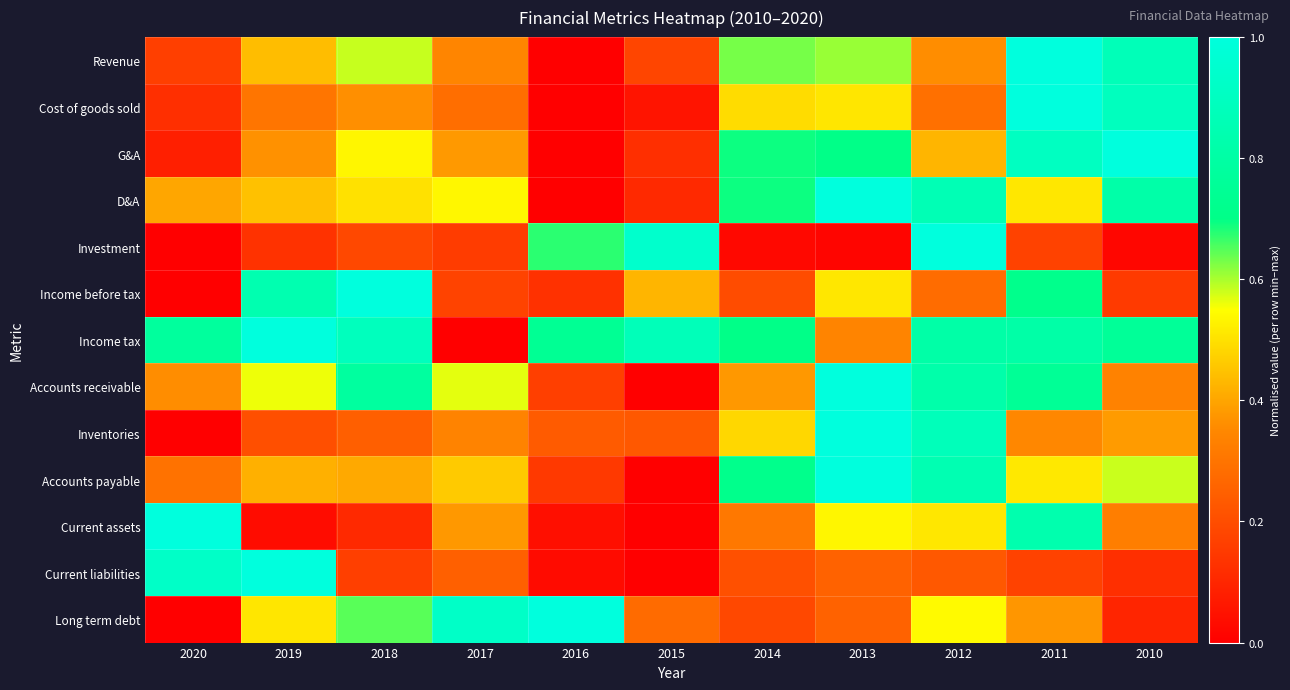

Reading left to right, what are all the values shown in this chart?

Revenue: 2020=0.2	2019=0.4	2018=0.6	2017=0.3	2016=0.0	2015=0.2	2014=0.6	2013=0.6	2012=0.4	2011=1.0	2010=0.9
Cost of goods sold: 2020=0.1	2019=0.3	2018=0.4	2017=0.3	2016=0.0	2015=0.1	2014=0.5	2013=0.5	2012=0.3	2011=1.0	2010=0.9
G&A: 2020=0.1	2019=0.4	2018=0.5	2017=0.4	2016=0.0	2015=0.1	2014=0.7	2013=0.7	2012=0.4	2011=0.9	2010=1.0
D&A: 2020=0.4	2019=0.4	2018=0.5	2017=0.5	2016=0.0	2015=0.1	2014=0.7	2013=1.0	2012=0.9	2011=0.5	2010=0.8
Investment: 2020=0.0	2019=0.1	2018=0.2	2017=0.2	2016=0.7	2015=0.9	2014=0.0	2013=0.0	2012=1.0	2011=0.2	2010=0.0
Income before tax: 2020=0.0	2019=0.8	2018=1.0	2017=0.2	2016=0.1	2015=0.4	2014=0.2	2013=0.5	2012=0.3	2011=0.7	2010=0.2
Income tax: 2020=0.8	2019=1.0	2018=0.9	2017=0.0	2016=0.7	2015=0.9	2014=0.7	2013=0.3	2012=0.8	2011=0.8	2010=0.8
Accounts receivable: 2020=0.4	2019=0.6	2018=0.8	2017=0.6	2016=0.2	2015=0.0	2014=0.4	2013=1.0	2012=0.8	2011=0.8	2010=0.3
Inventories: 2020=0.0	2019=0.2	2018=0.2	2017=0.3	2016=0.2	2015=0.2	2014=0.5	2013=1.0	2012=0.9	2011=0.3	2010=0.4
Accounts payable: 2020=0.3	2019=0.4	2018=0.4	2017=0.5	2016=0.1	2015=0.0	2014=0.7	2013=1.0	2012=0.8	2011=0.5	2010=0.6
Current assets: 2020=1.0	2019=0.0	2018=0.1	2017=0.4	2016=0.0	2015=0.0	2014=0.3	2013=0.5	2012=0.5	2011=0.8	2010=0.3
Current liabilities: 2020=0.9	2019=1.0	2018=0.2	2017=0.2	2016=0.0	2015=0.0	2014=0.2	2013=0.3	2012=0.2	2011=0.2	2010=0.1
Long term debt: 2020=0.0	2019=0.5	2018=0.6	2017=0.9	2016=1.0	2015=0.3	2014=0.2	2013=0.3	2012=0.5	2011=0.4	2010=0.1